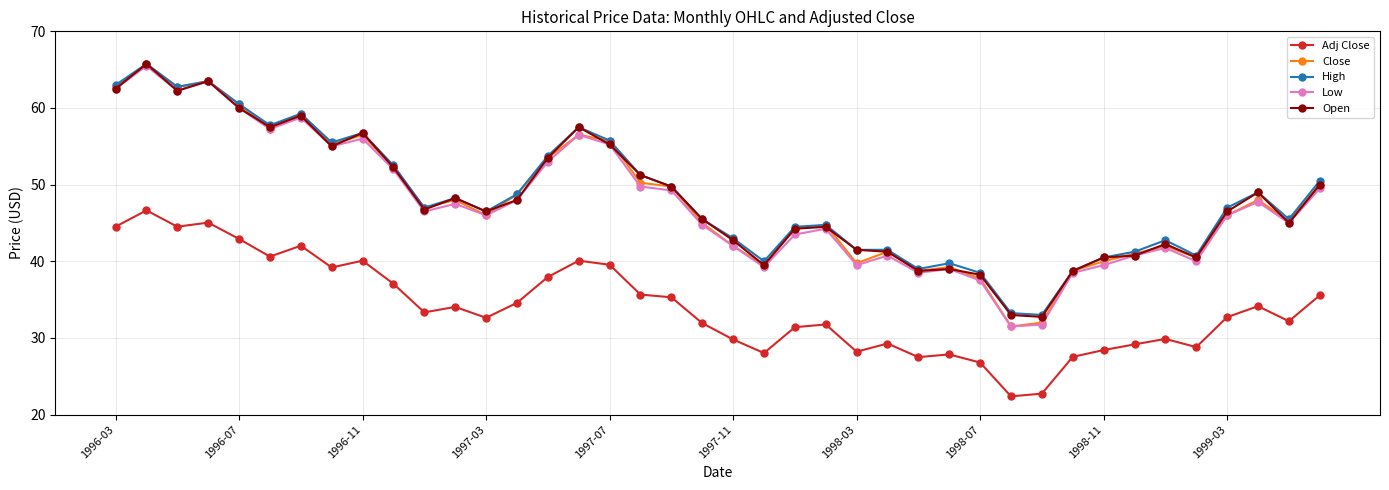

In Adj Close, how many points are lower than both neighbors (excluding endpoints)?

11